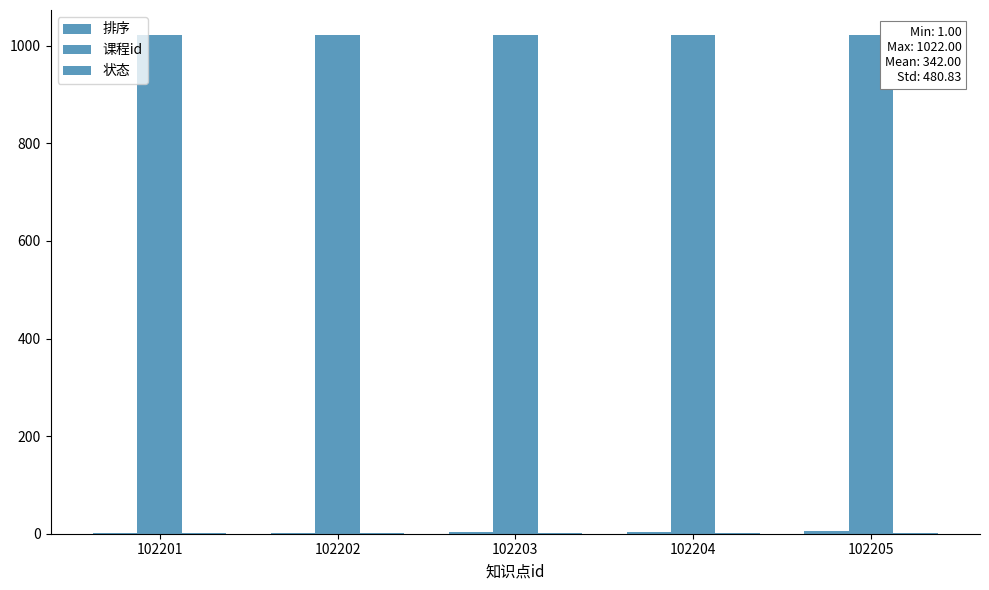

At how many categories does at least one series exceed 420?

5